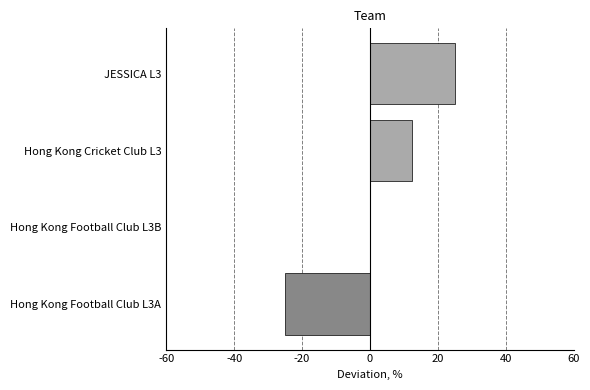

The value at Hong Kong Football Club L3B is -18.1. True or false?

False